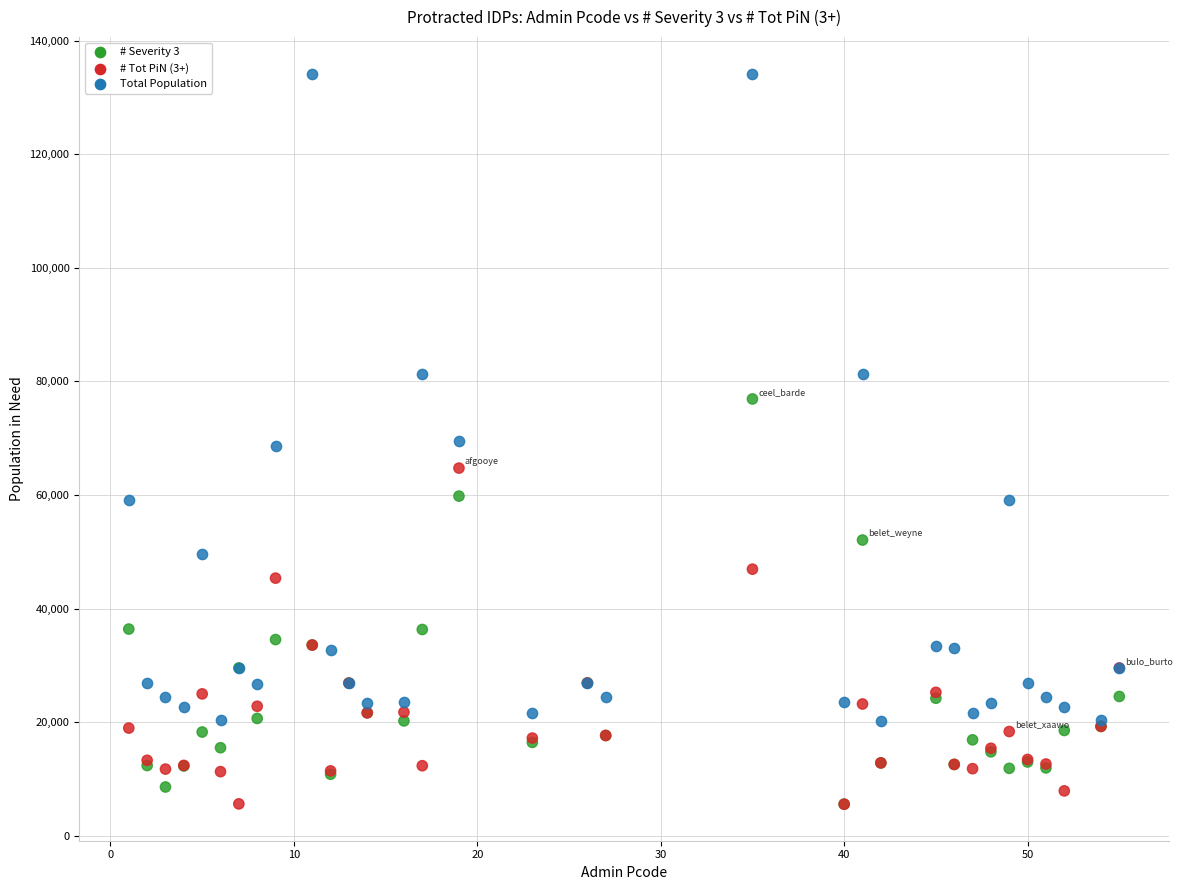

What are all the series names shown in the legend?

# Severity 3, # Tot PiN (3+), Total Population